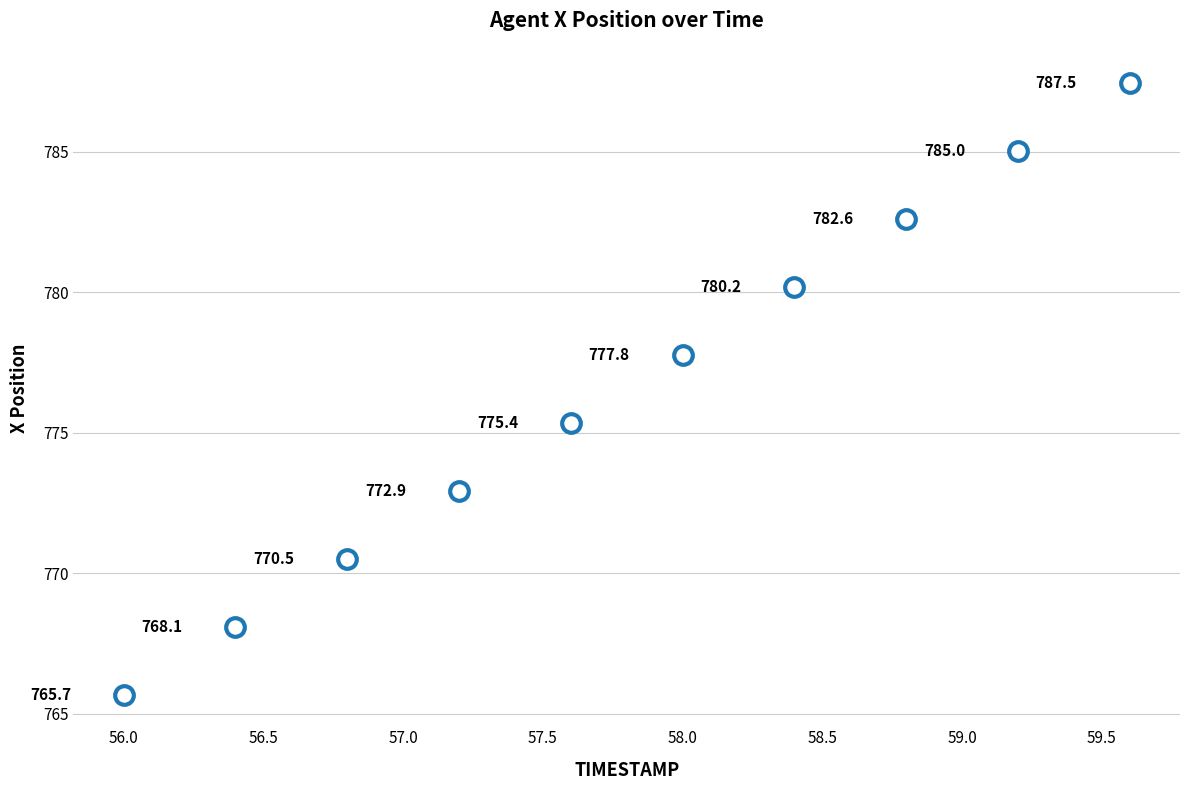

What is the average X value?

57.8